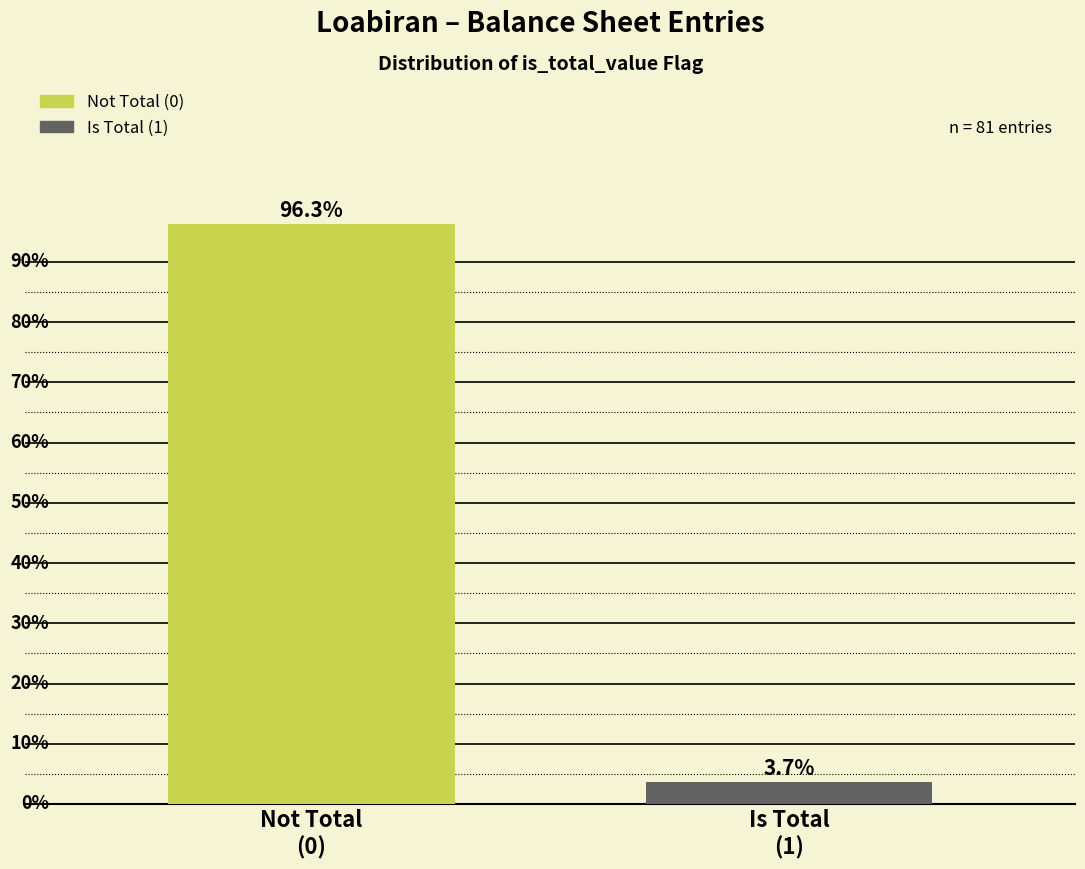

Does the chart contain any negative values?

No